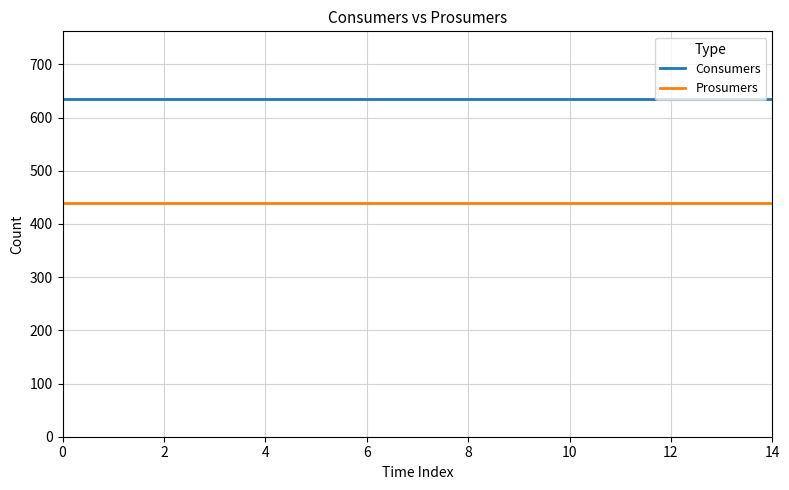

Which series has the largest total across all categories?

Consumers